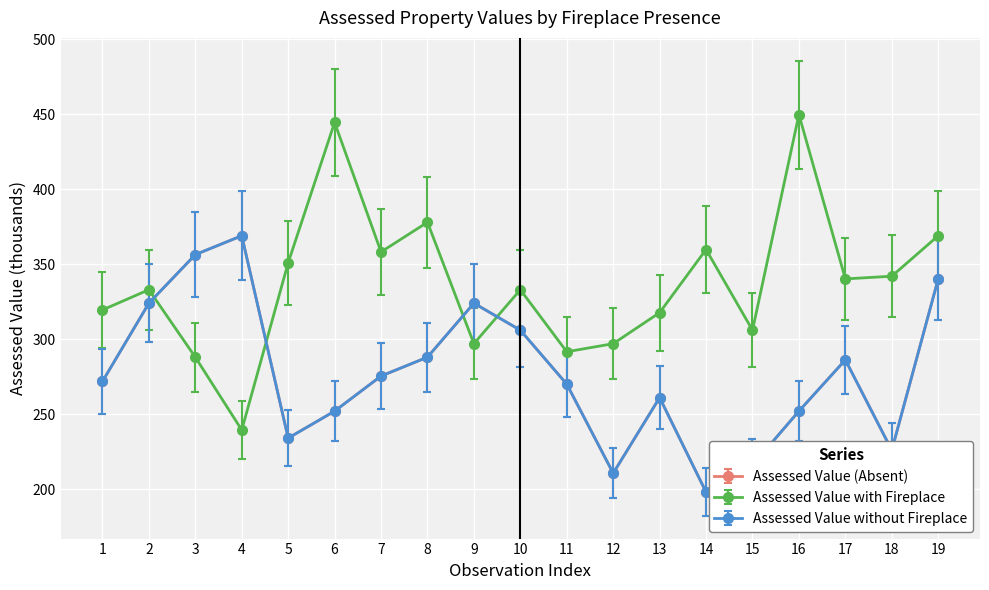

At which category does Assessed Value (Absent) reach its first local peak?

4